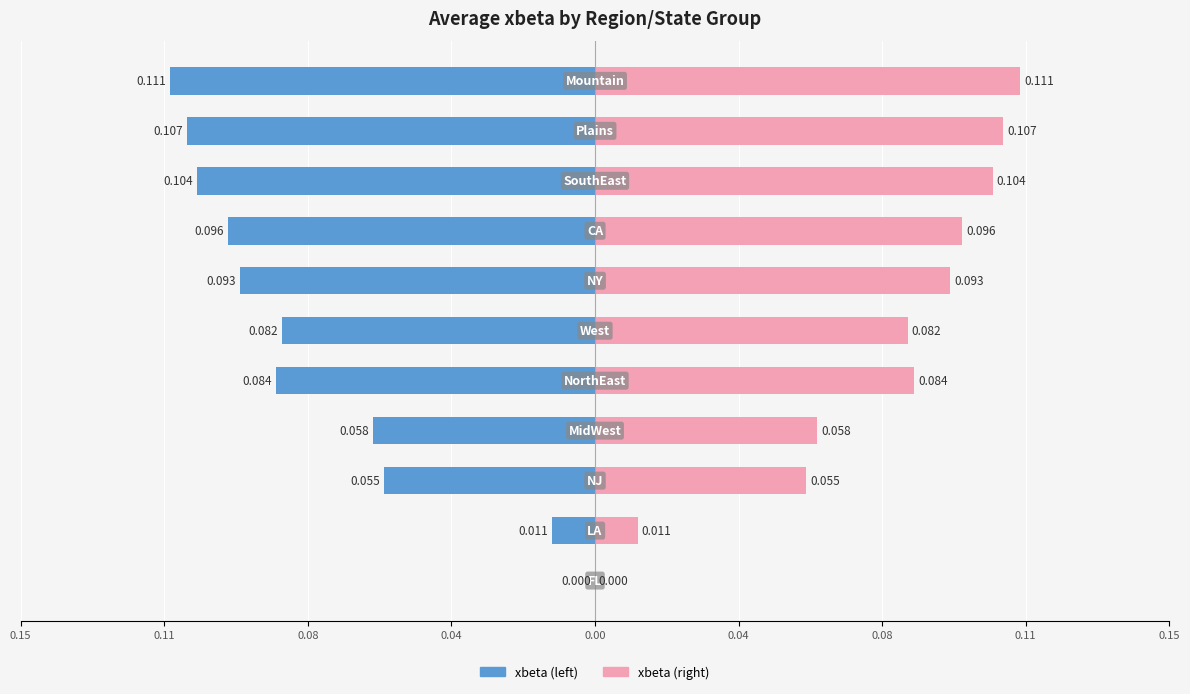

Rank the series by their average value, from lowest to highest.

xbeta (left), xbeta (right)